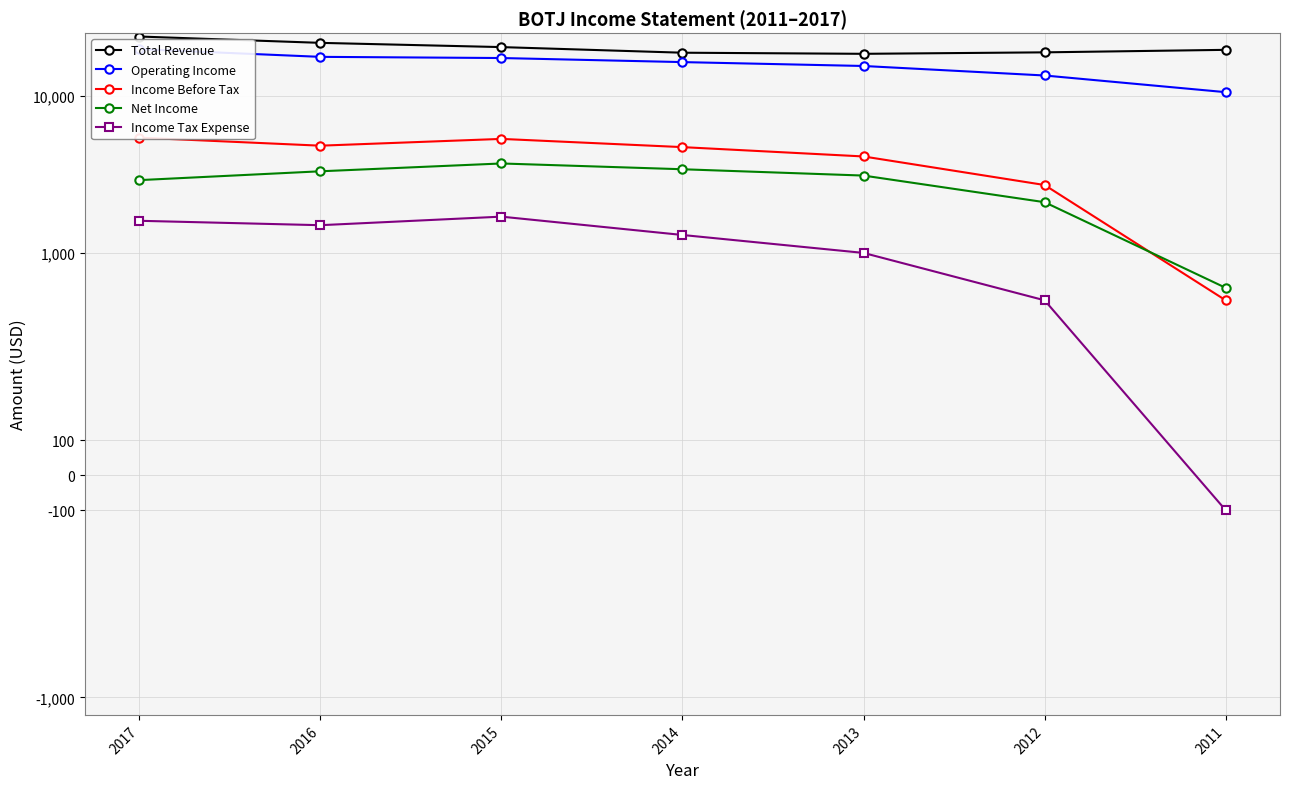

True or false: Income Before Tax and Total Revenue intersect in this chart.

False